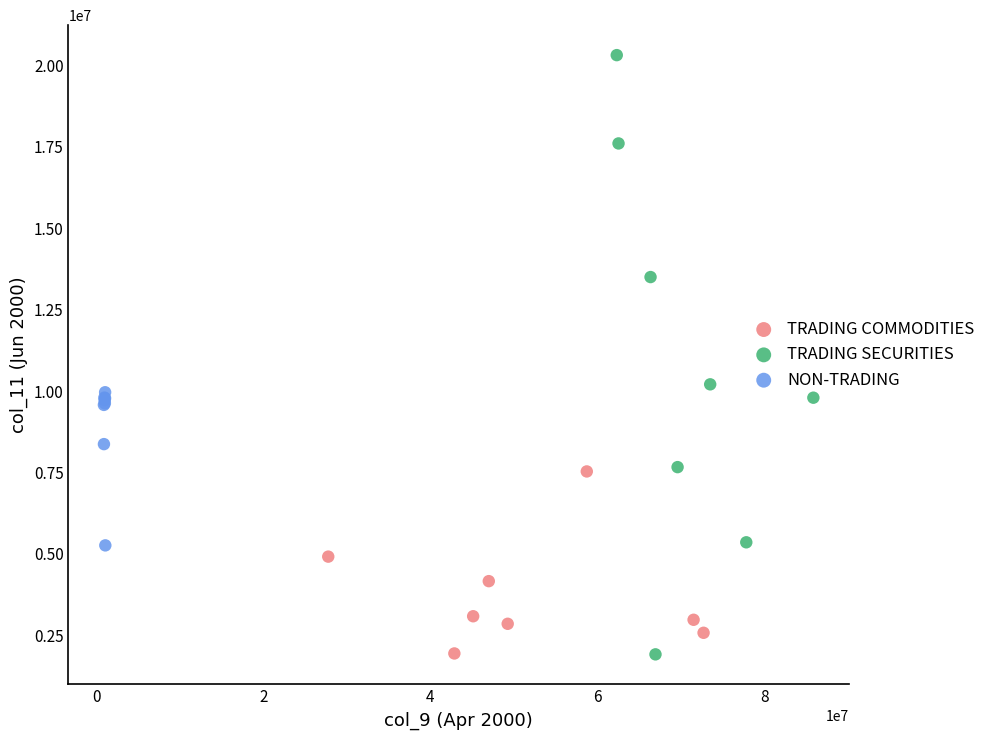

Which series has the largest Y range (max minus min)?

TRADING SECURITIES